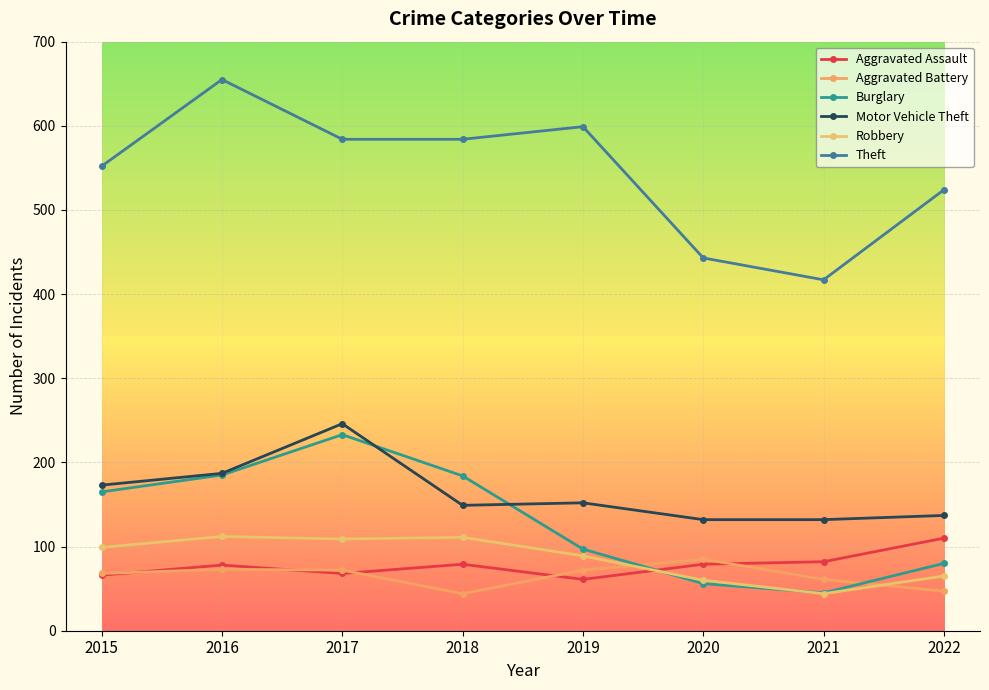

How many interior local valleys does the Theft series have?

1